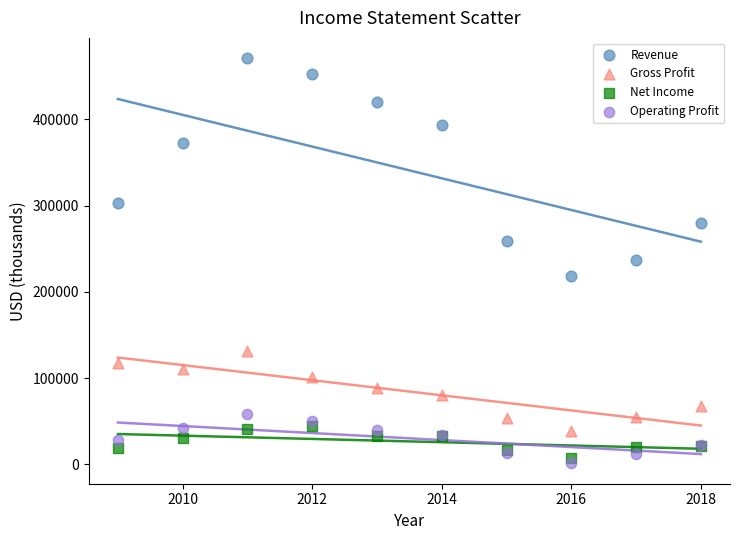

In the Revenue series, what Y value is closest to 344874?

372544